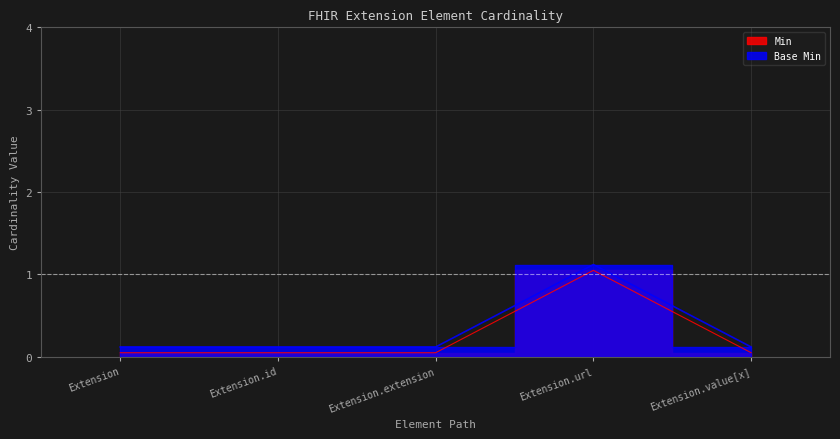

Reading left to right, list all the values displayed in this chart.

Min: 0.1	0.1	0.1	1.1	0.1
Base Min: 0.1	0.1	0.1	1.1	0.1